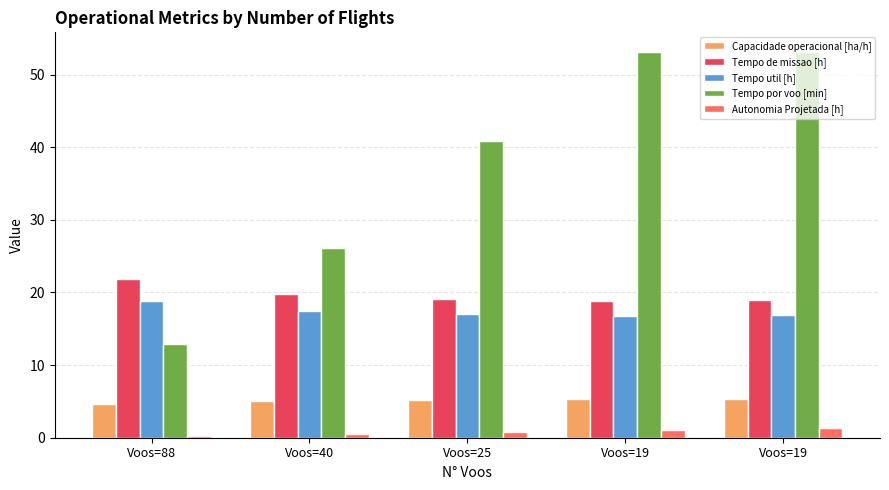

At Voos=25, list the series in order from smallest to largest.

Autonomia Projetada [h], Capacidade operacional [ha/h], Tempo util [h], Tempo de missao [h], Tempo por voo [min]